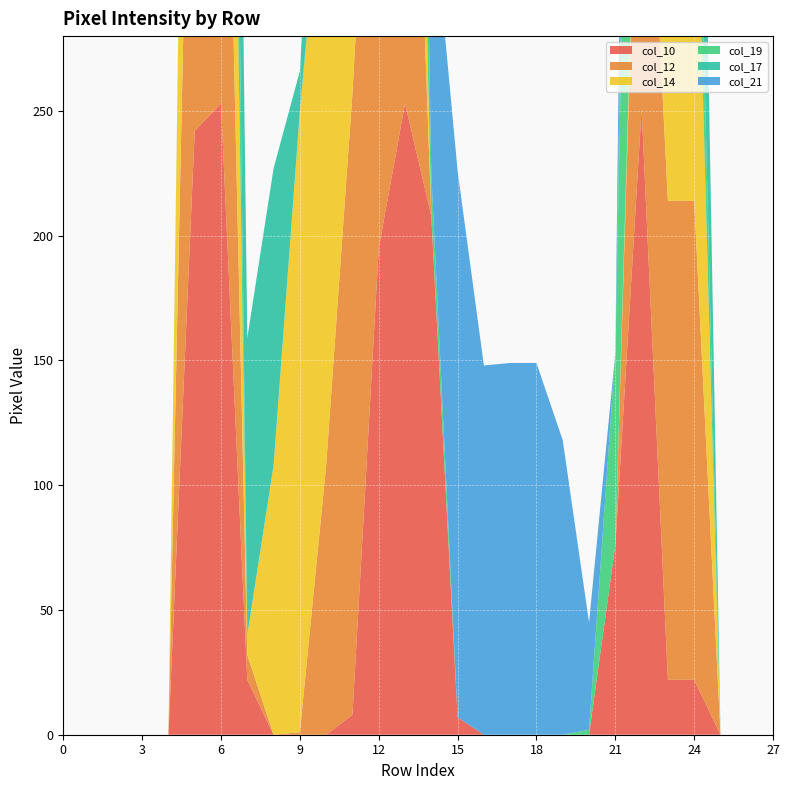

Reading left to right, extract all data points from this chart.

col_10: 0=0	1=0	2=0	3=0	4=0	5=242	6=253	7=22	8=0	9=0	10=0	11=8	12=195	13=253	14=208	15=7	16=0	17=0	18=0	19=0	20=0	21=76	22=251	23=22	24=22	25=0	26=0	27=0
col_12: 0=0	1=0	2=0	3=0	4=0	5=255	6=252	7=10	8=0	9=1	10=108	11=249	12=253	13=248	14=0	15=0	16=0	17=0	18=0	19=0	20=0	21=0	22=173	23=192	24=192	25=0	26=0	27=0
col_14: 0=0	1=0	2=0	3=0	4=0	5=254	6=235	7=8	8=108	9=249	10=253	11=253	12=204	13=163	14=0	15=0	16=0	17=0	18=0	19=0	20=0	21=0	22=11	23=253	24=170	25=0	26=0	27=0
col_19: 0=0	1=0	2=0	3=0	4=0	5=0	6=160	7=0	8=0	9=0	10=8	11=218	12=253	13=186	14=17	15=0	16=0	17=0	18=0	19=0	20=2	21=77	22=250	23=249	24=53	25=0	26=0	27=0
col_17: 0=0	1=0	2=0	3=0	4=0	5=3	6=96	7=119	8=119	9=16	10=79	11=253	12=185	13=0	14=0	15=0	16=0	17=0	18=0	19=0	20=0	21=0	22=115	23=253	24=149	25=0	26=0	27=0
col_21: 0=0	1=0	2=0	3=0	4=0	5=0	6=0	7=0	8=0	9=0	10=3	11=61	12=227	13=2	14=114	15=219	16=148	17=149	18=149	19=118	20=43	21=0	22=240	23=13	24=0	25=0	26=0	27=0